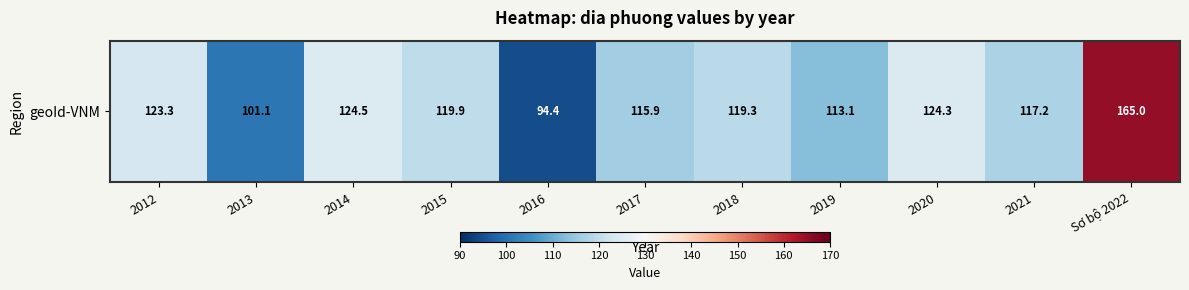

What is the difference between the maximum and minimum values?

70.6